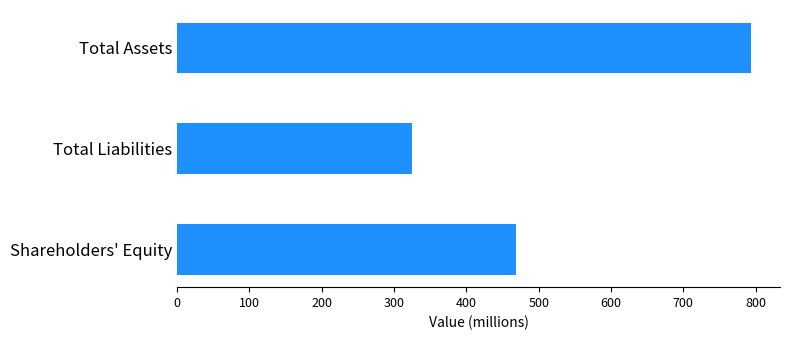

What is the sum of the values at Total Assets and Shareholders' Equity?

1263